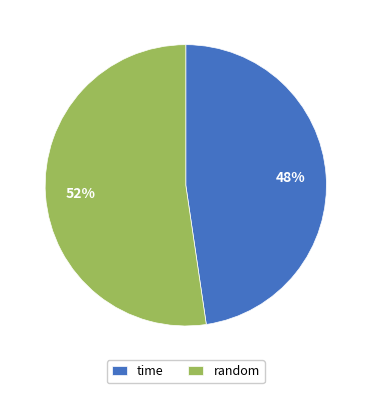

How many slices are in this pie chart?

2